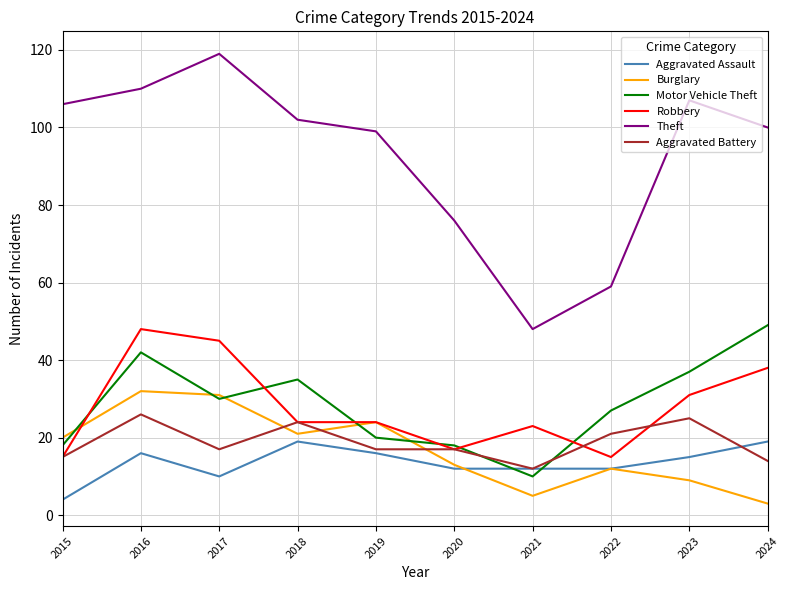

At which category does Aggravated Assault reach its first local valley?

2017